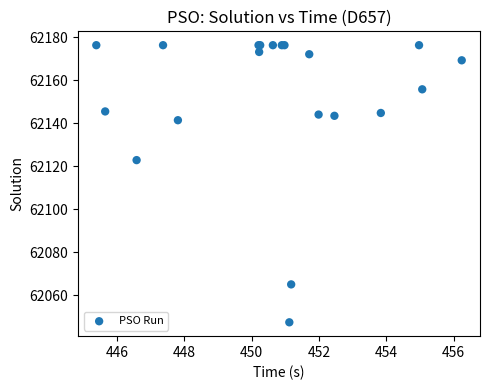

What Y value in the scatter plot is closest to 62111?

62122.9